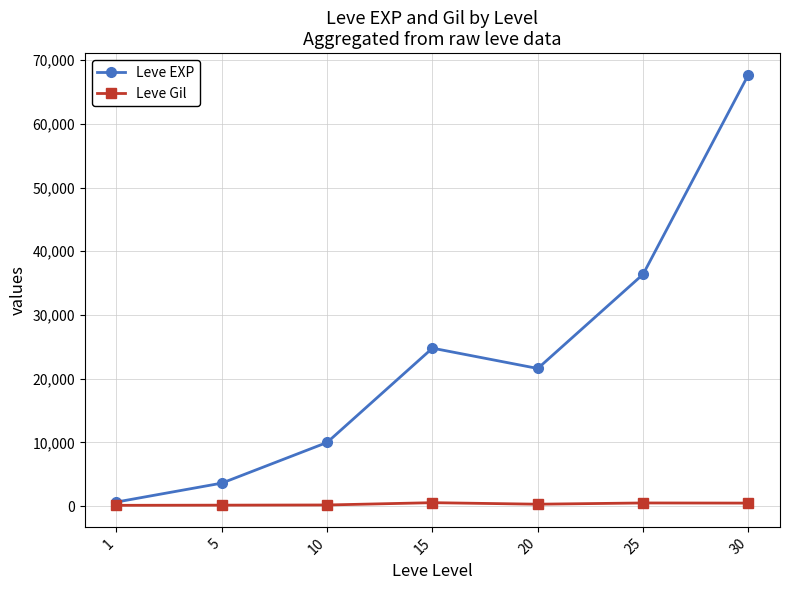

Rank the series at 20 from highest to lowest value.

Leve EXP, Leve Gil